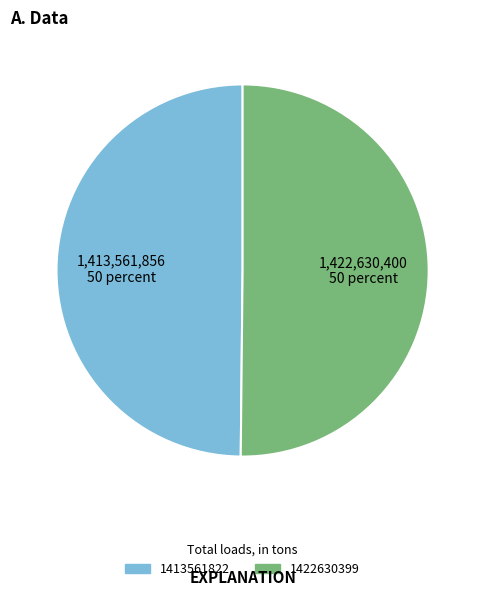

Is the sum of 1422630399 and 1413561822 greater than half?

Yes